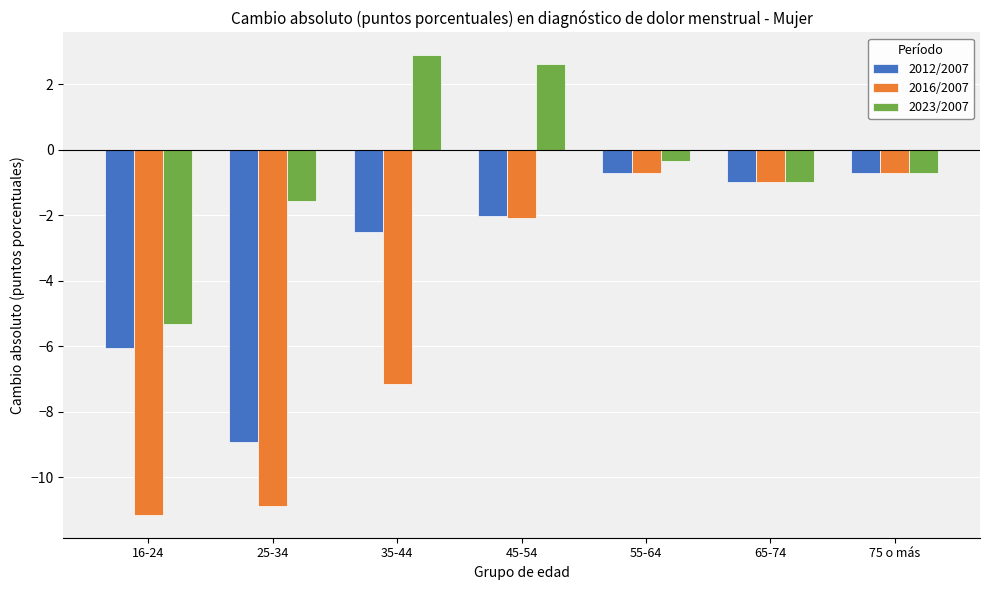

Which series has the largest total across all categories?

2023/2007